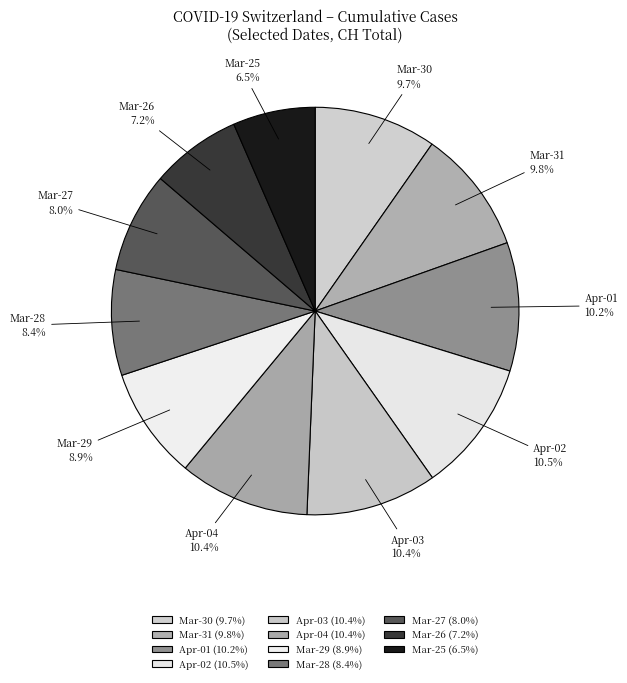

Between Mar-26 and Mar-30, which is larger?

Mar-30